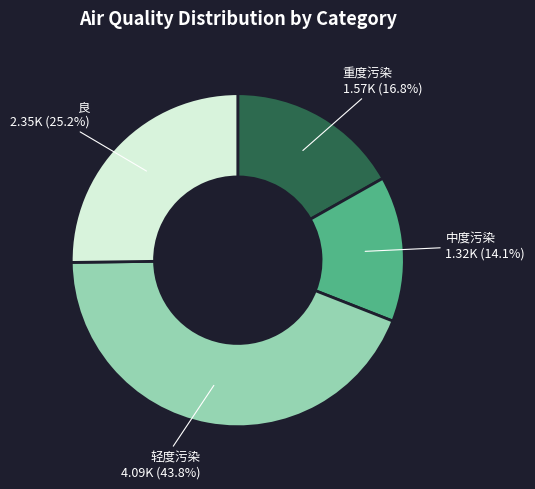

Does any single category account for the majority?

No